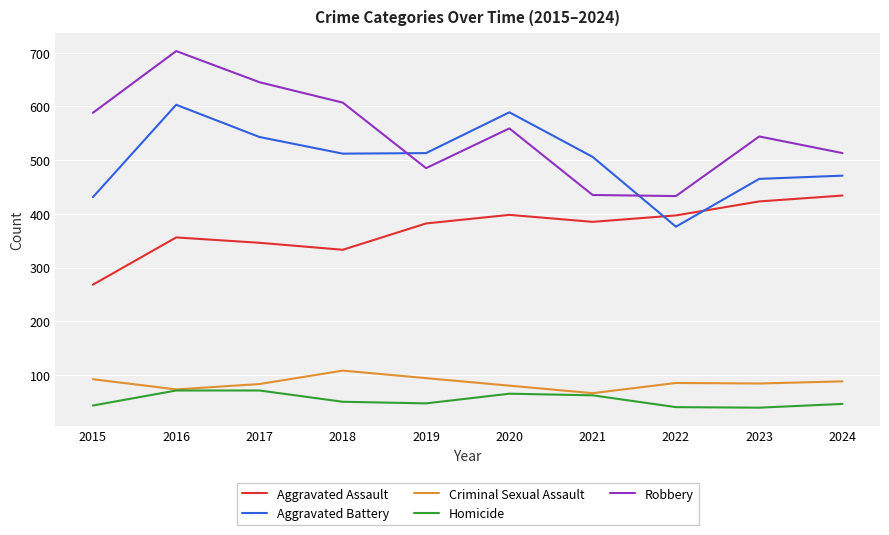

At 2015, list the series in order from smallest to largest.

Homicide, Criminal Sexual Assault, Aggravated Assault, Aggravated Battery, Robbery